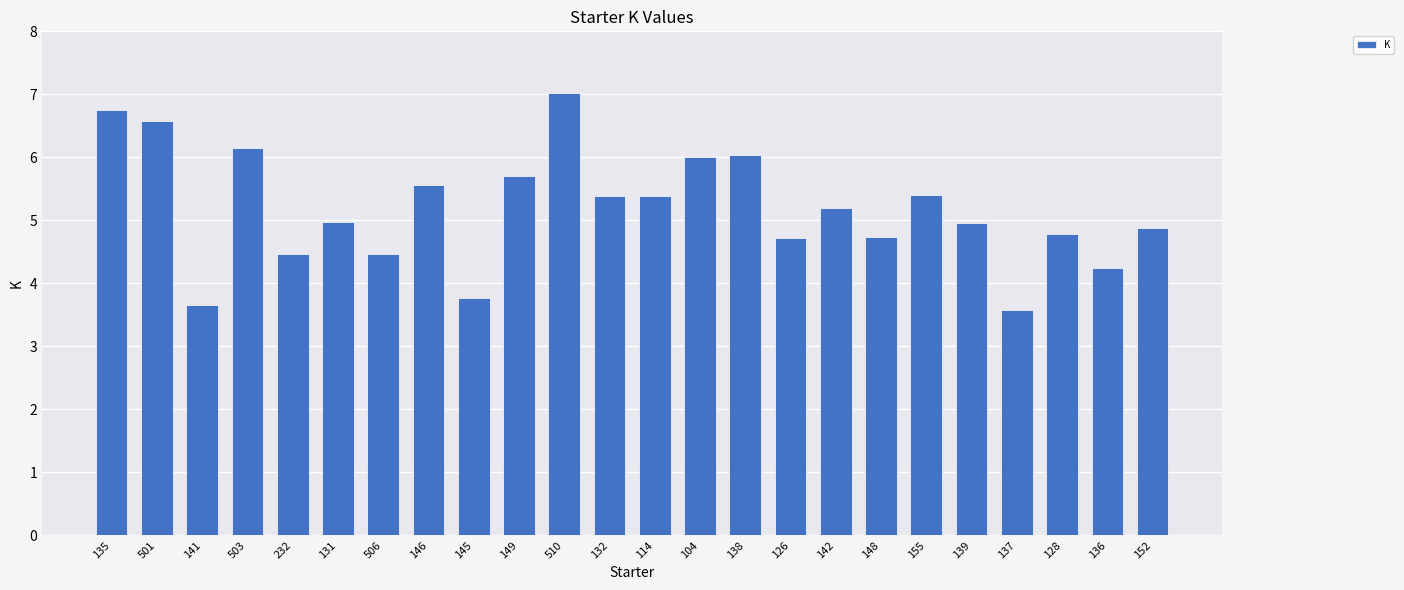

What is the minimum value shown in the chart?

3.6